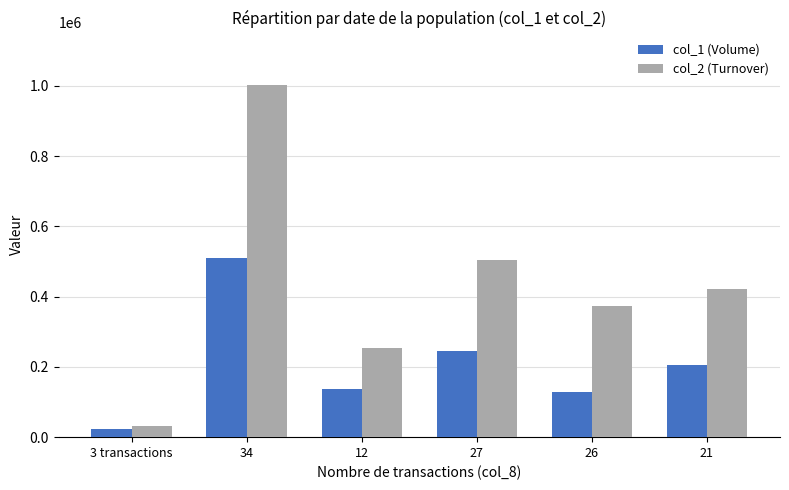

Are the bars horizontal?

No